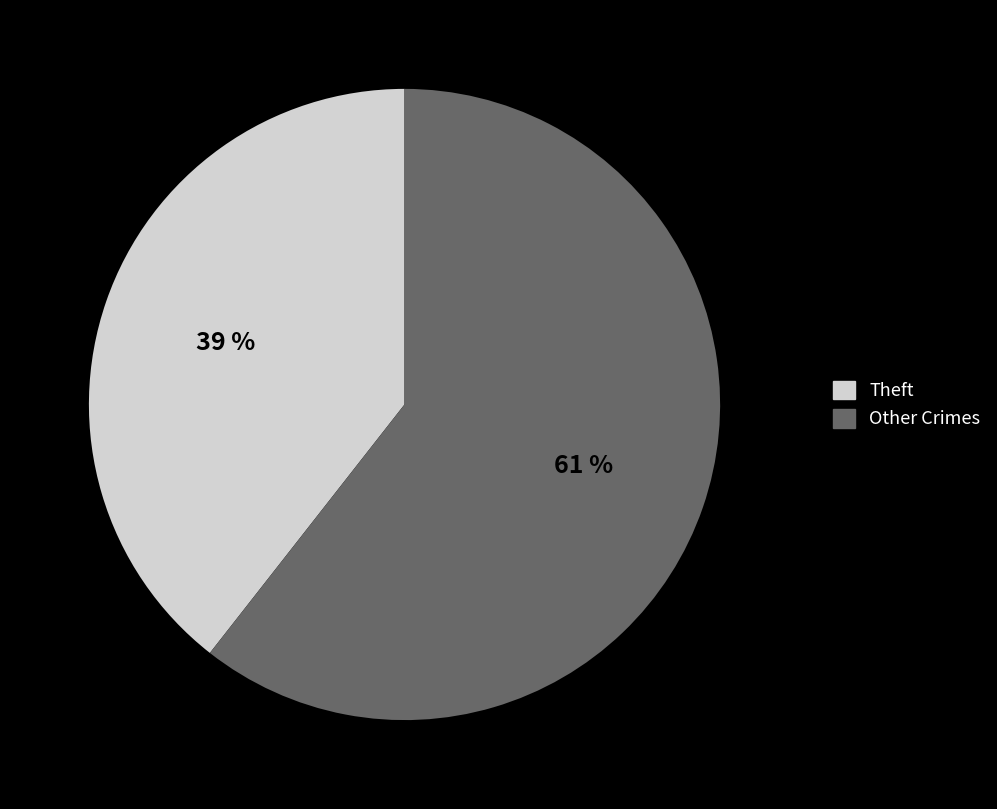

To the nearest percent, what is the average slice percentage?

50%